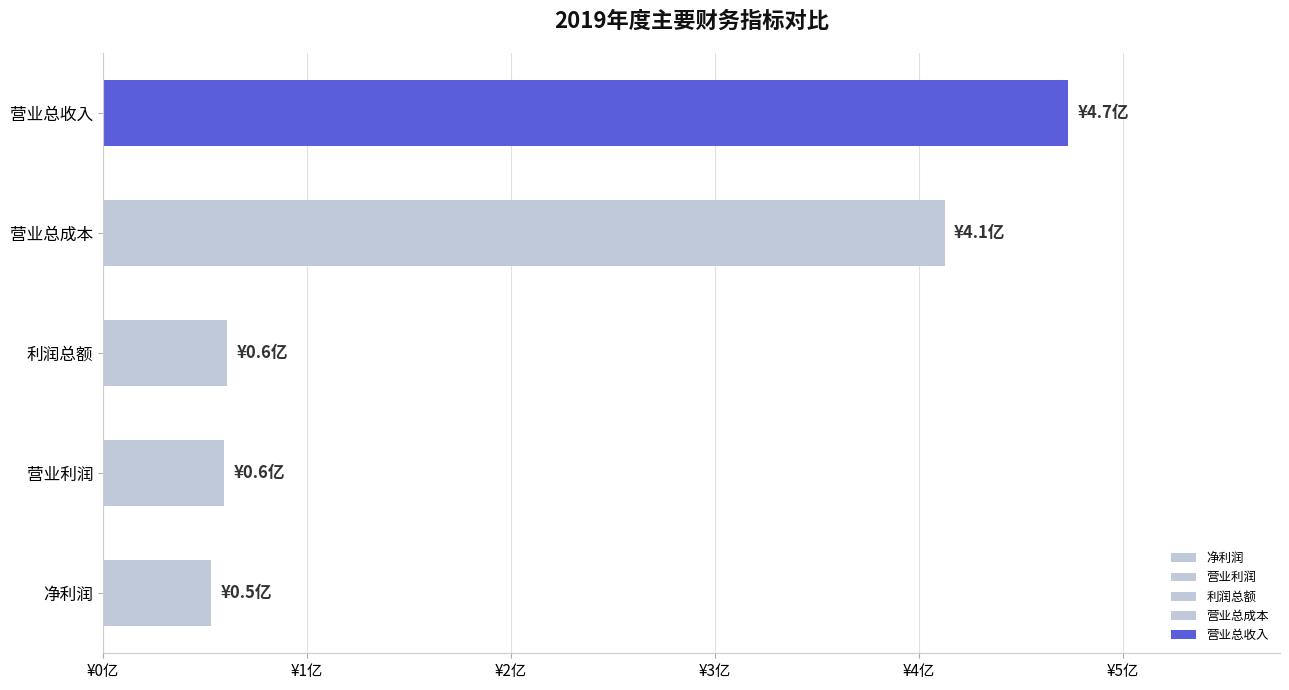

Does the chart contain any negative values?

No